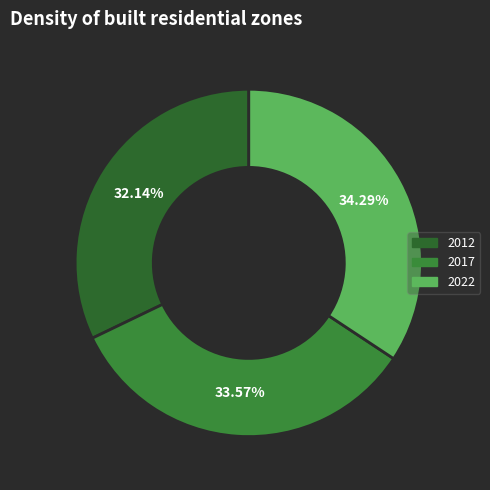

Approximately how many times larger is the value at 2017 compared to 2022?

1.0